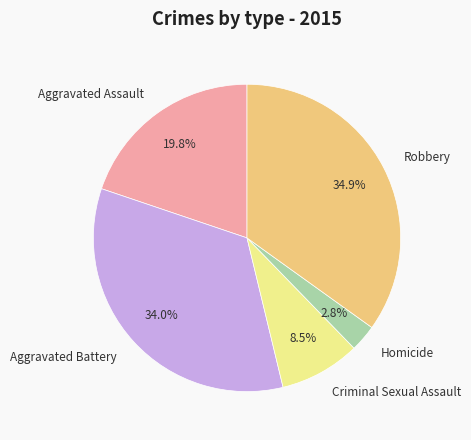

Rank the categories by value from highest to lowest.

Robbery, Aggravated Battery, Aggravated Assault, Criminal Sexual Assault, Homicide